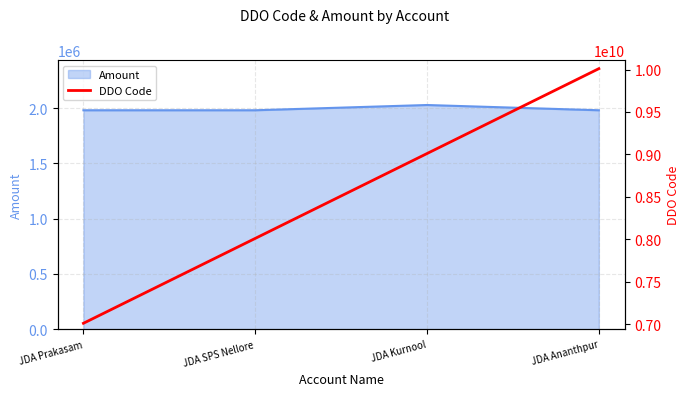

Is it true that Amount equals 1980750 at JDA Ananthpur?

True